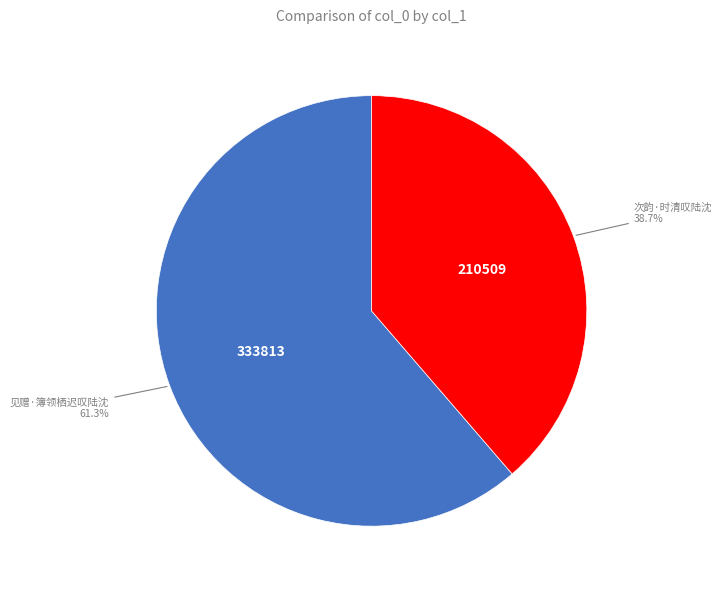

Is 次韵·时清叹陆沈 the majority of the pie?

No